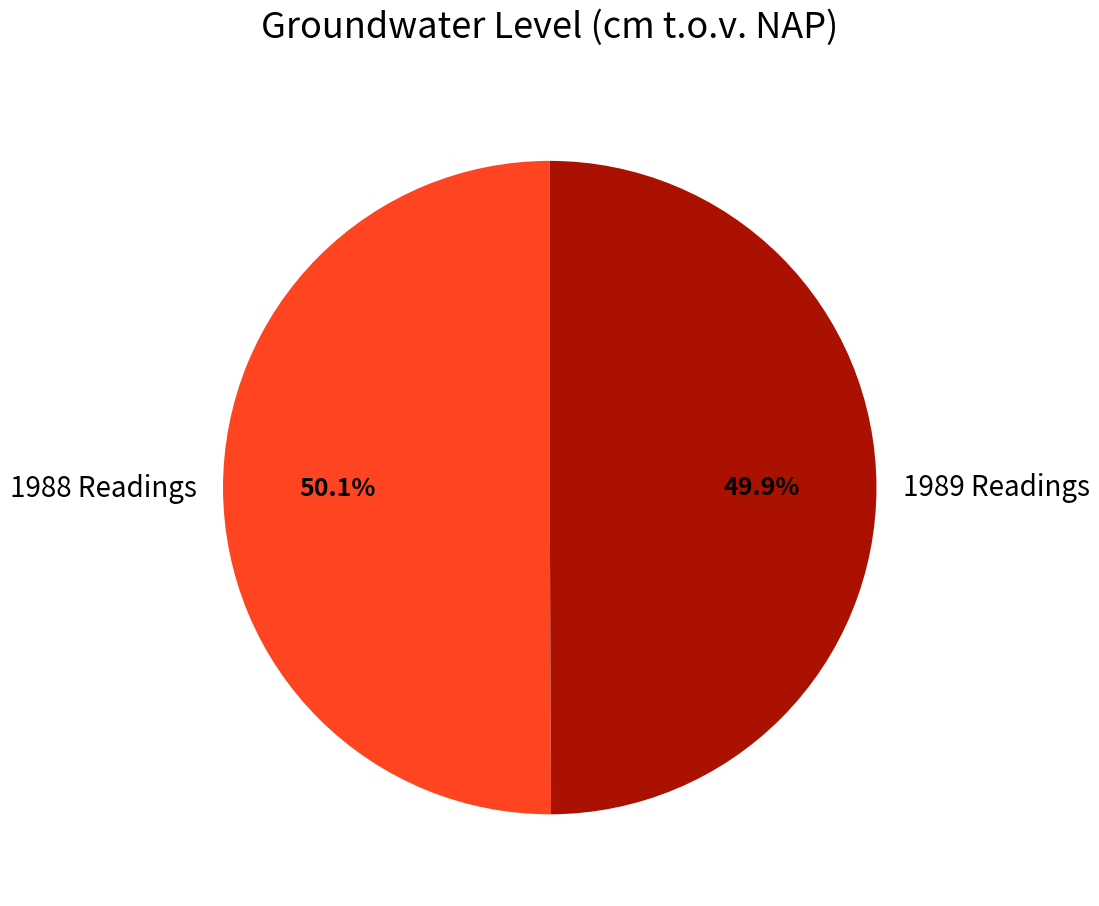

Is there any slice that represents more than half of the pie?

Yes